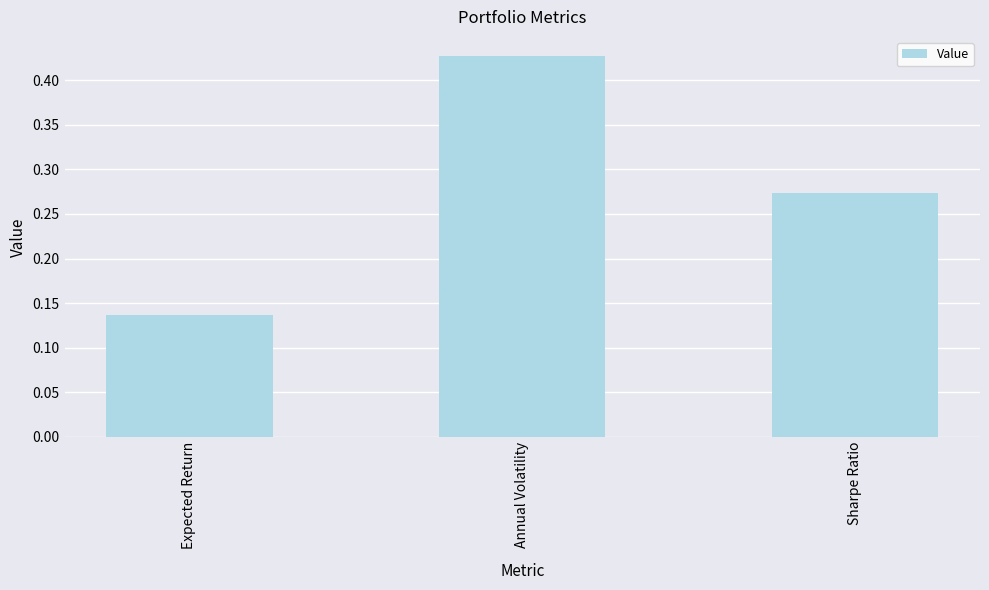

How many series are shown in this chart?

1